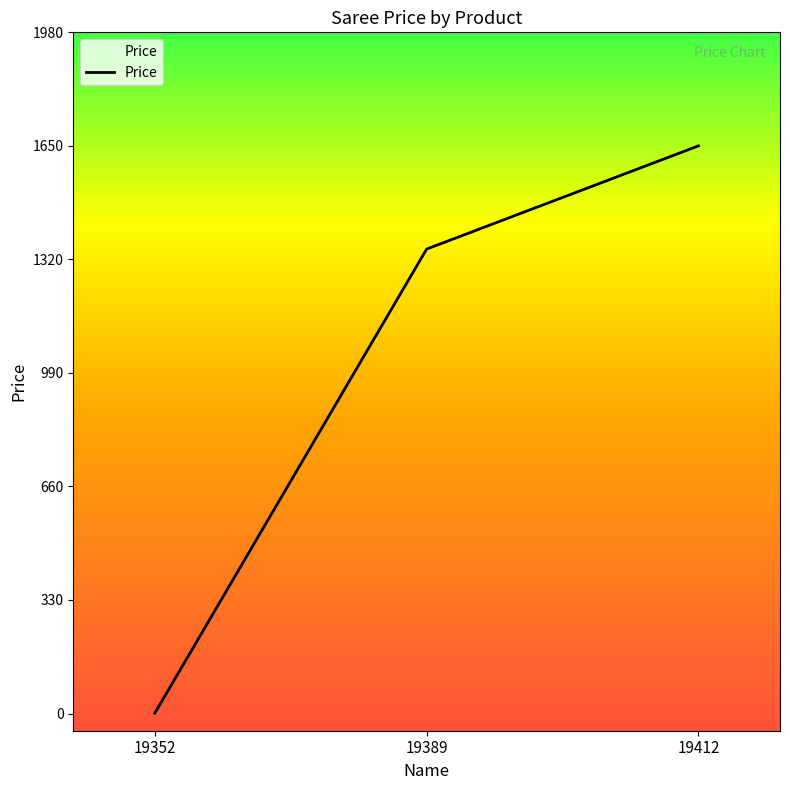

Where is the data nearest to the value 825?

19389